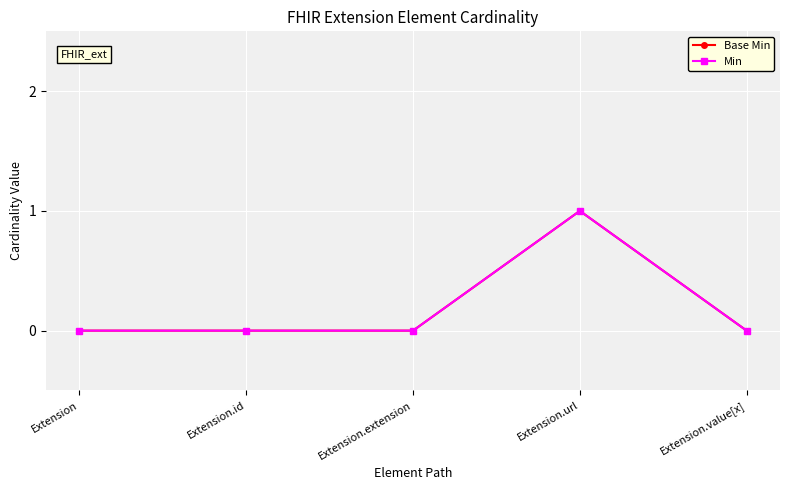

Is this an area chart (filled region under the line)?

No